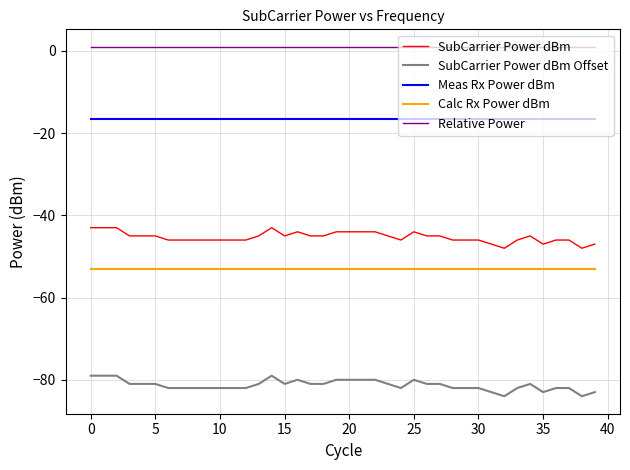

What is the minimum value for Calc Rx Power dBm?

-53.0